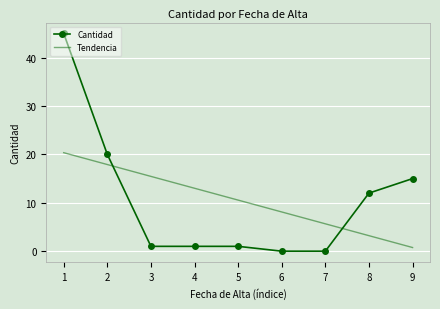

True or false: Cantidad has a value of 9 at 1.

False